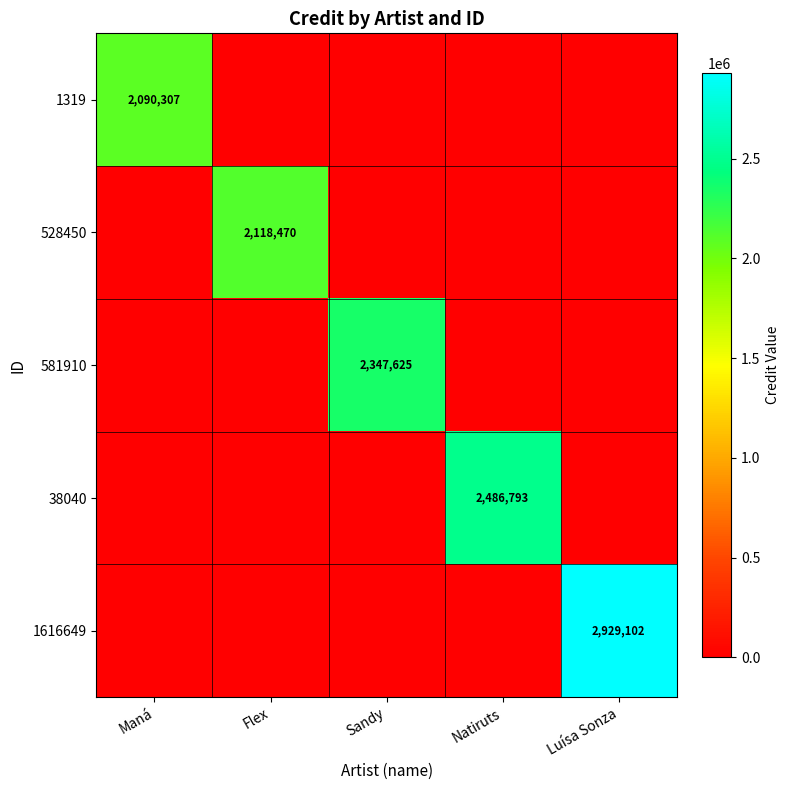

The 528450 series shows 2118470 at Flex. True or false?

True